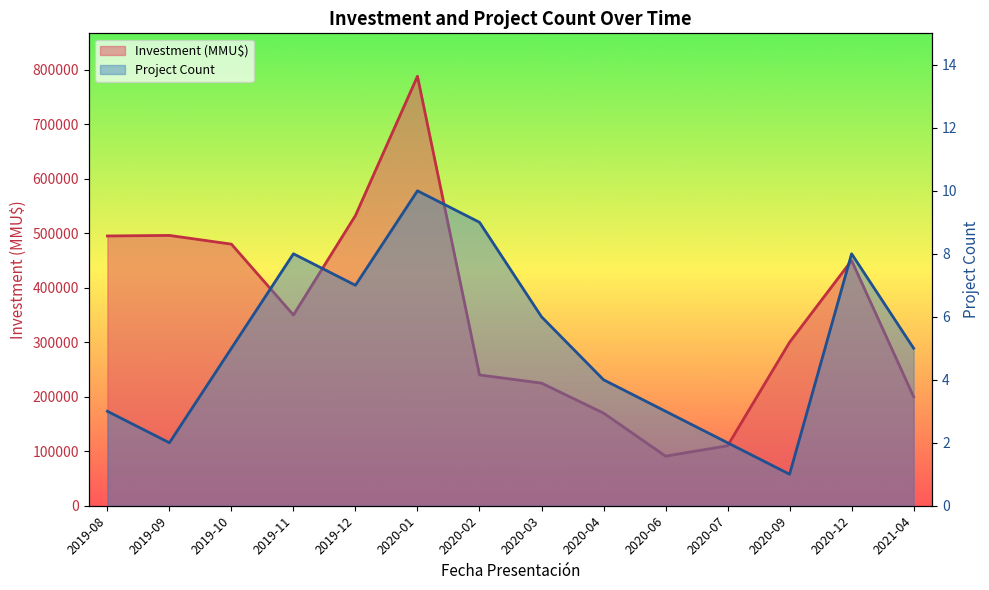

The value of Project Count at 2020-06 is 5. True or false?

False